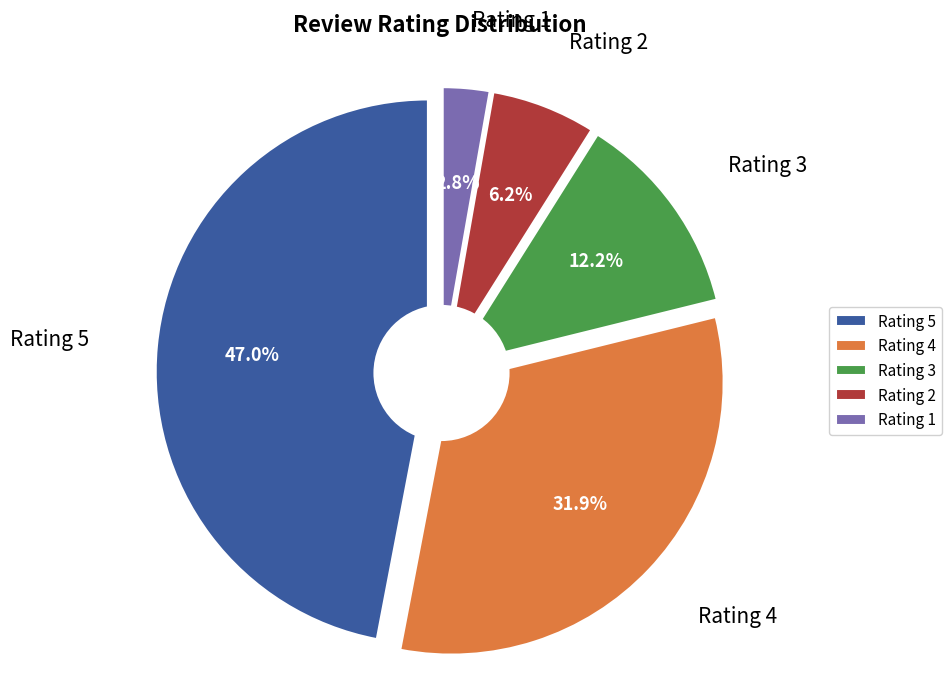

Does 3 represent more than half of the total?

No